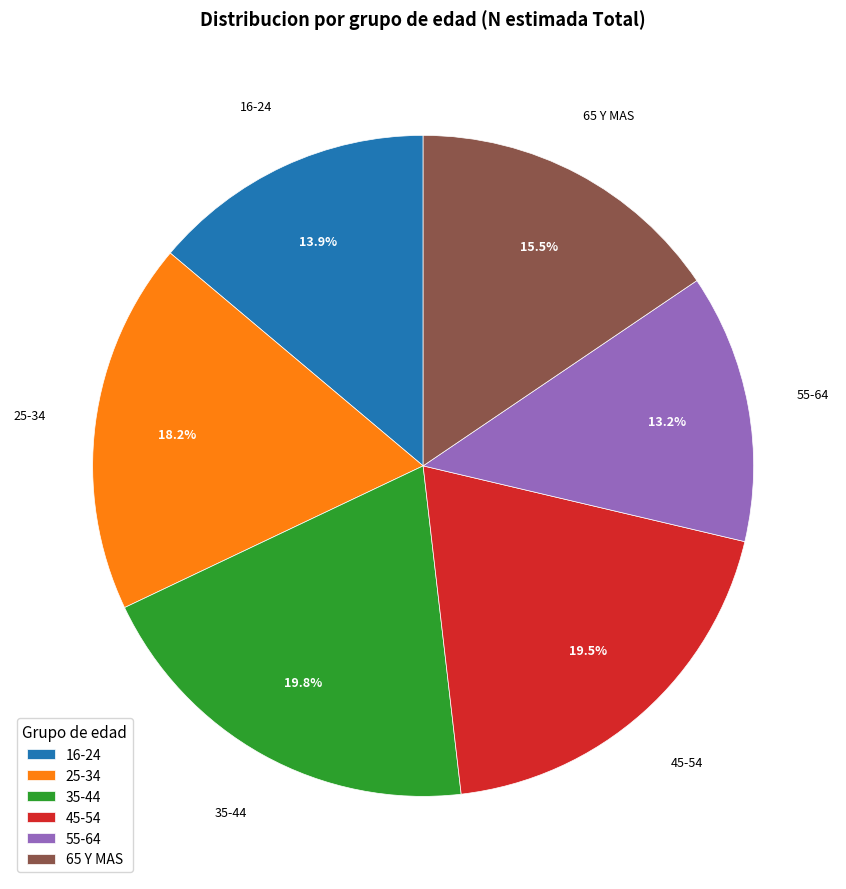

Which category has the smallest portion of the pie?

55-64